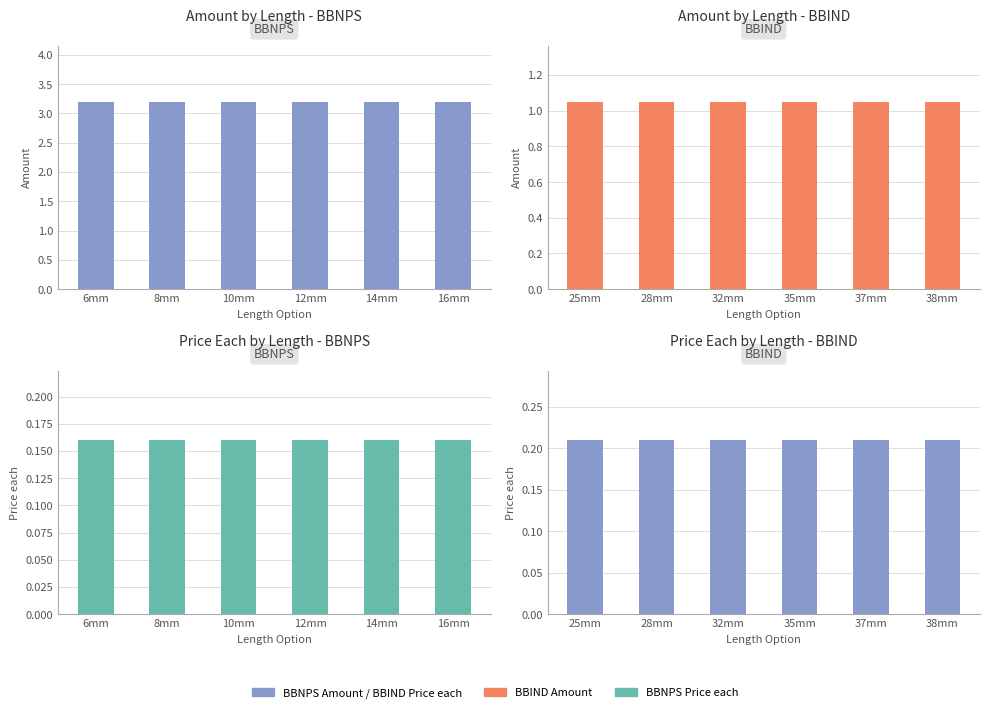

Reading left to right, transcribe all the data shown in this chart.

BBNPS Amount: 3.2	3.2	3.2	3.2	3.2	3.2
BBIND Amount: 1.1	1.1	1.1	1.1	1.1	1.1
BBNPS Price each: 0.2	0.2	0.2	0.2	0.2	0.2
BBIND Price each: 0.2	0.2	0.2	0.2	0.2	0.2